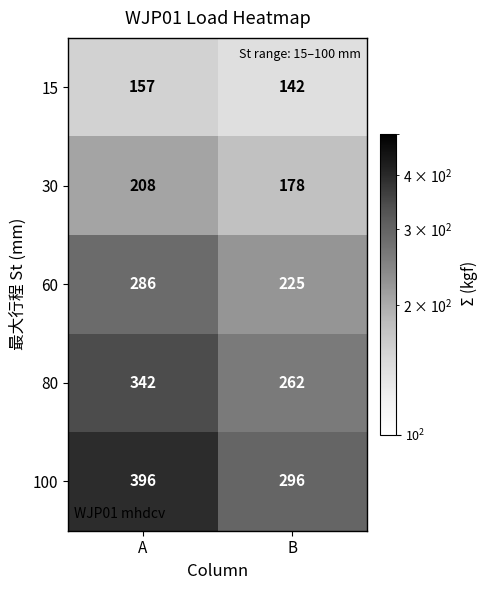

List the series in order of their overall mean, lowest first.

15, 30, 60, 80, 100